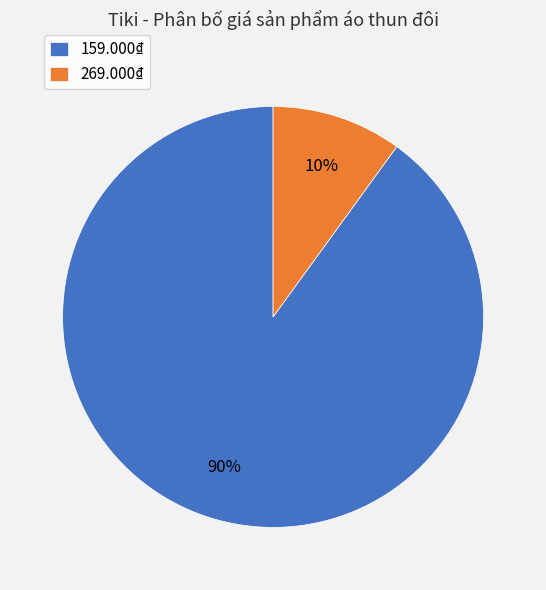

True or false: 269.000₫ accounts for 3% of the total.

False